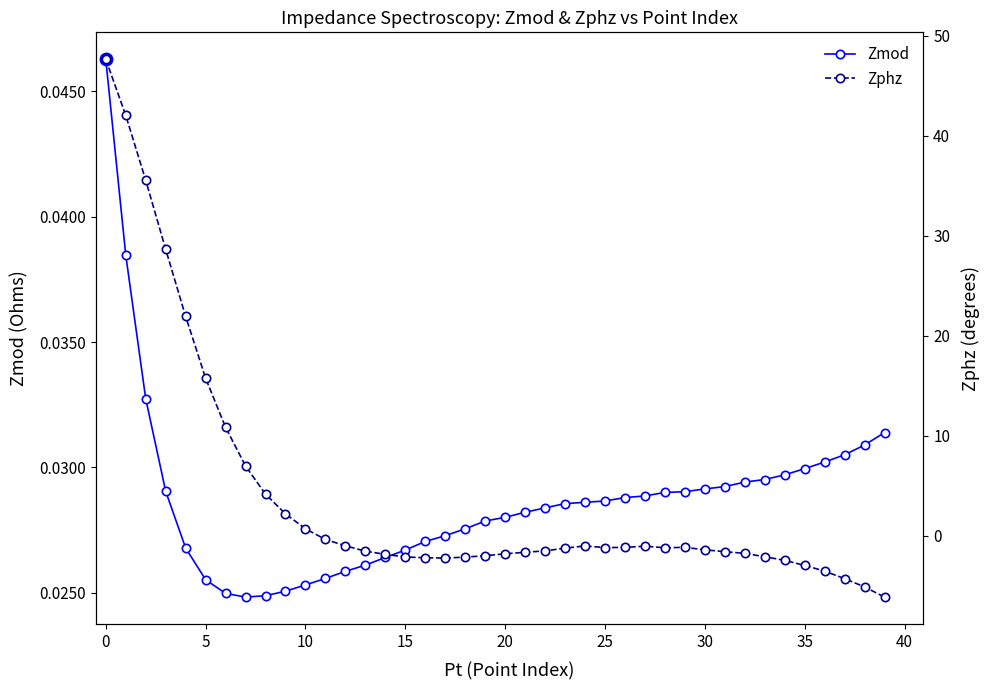

In Zphz, how many points are higher than both neighbors (excluding endpoints)?

3